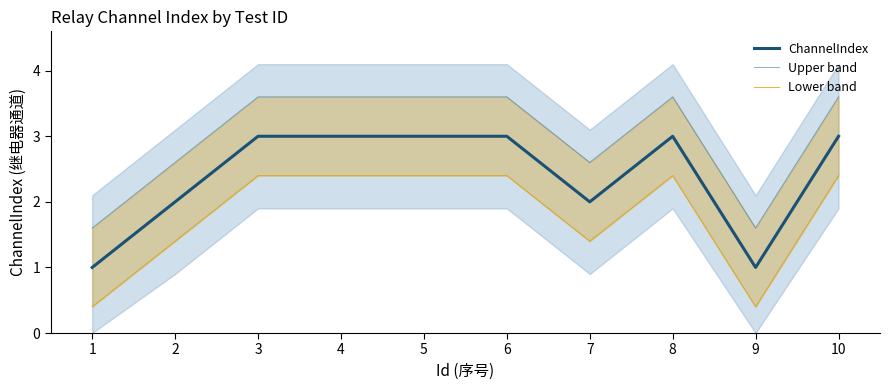

What is the value of the Lower band point at the 7th from the left?

1.4